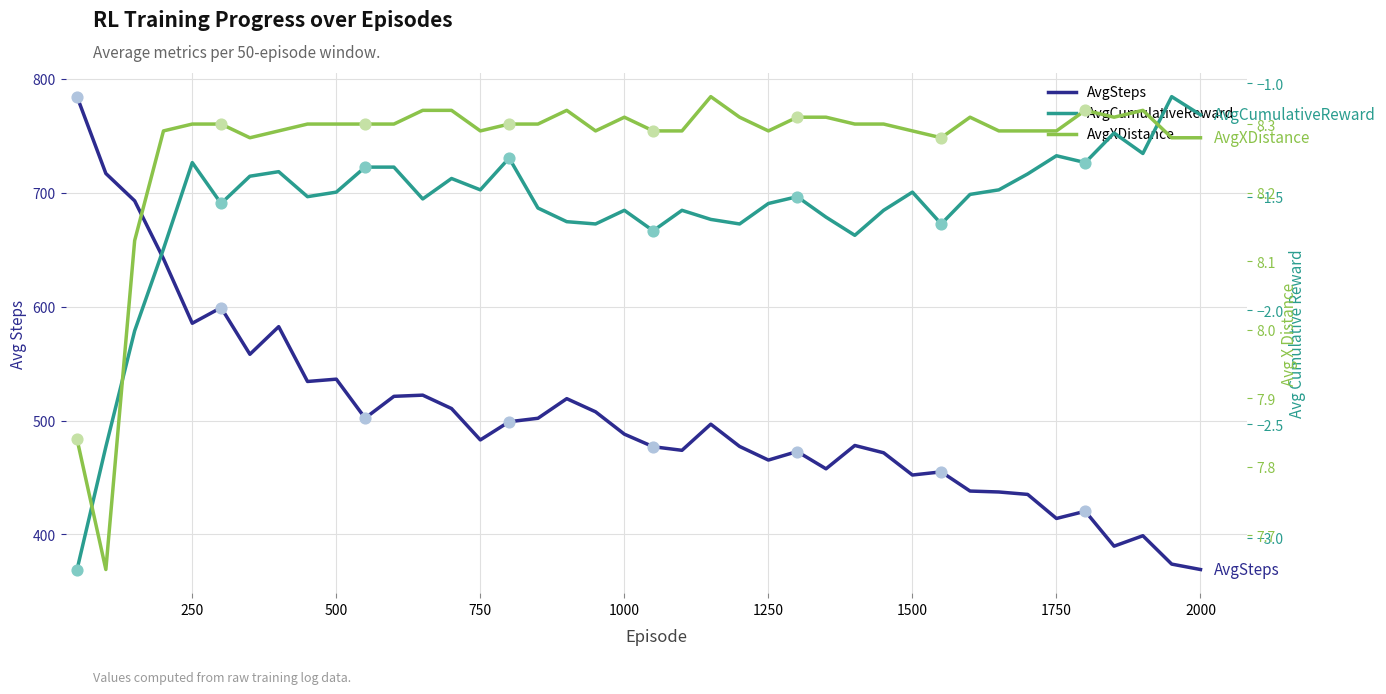

Which series contains the highest Y value?

AvgSteps